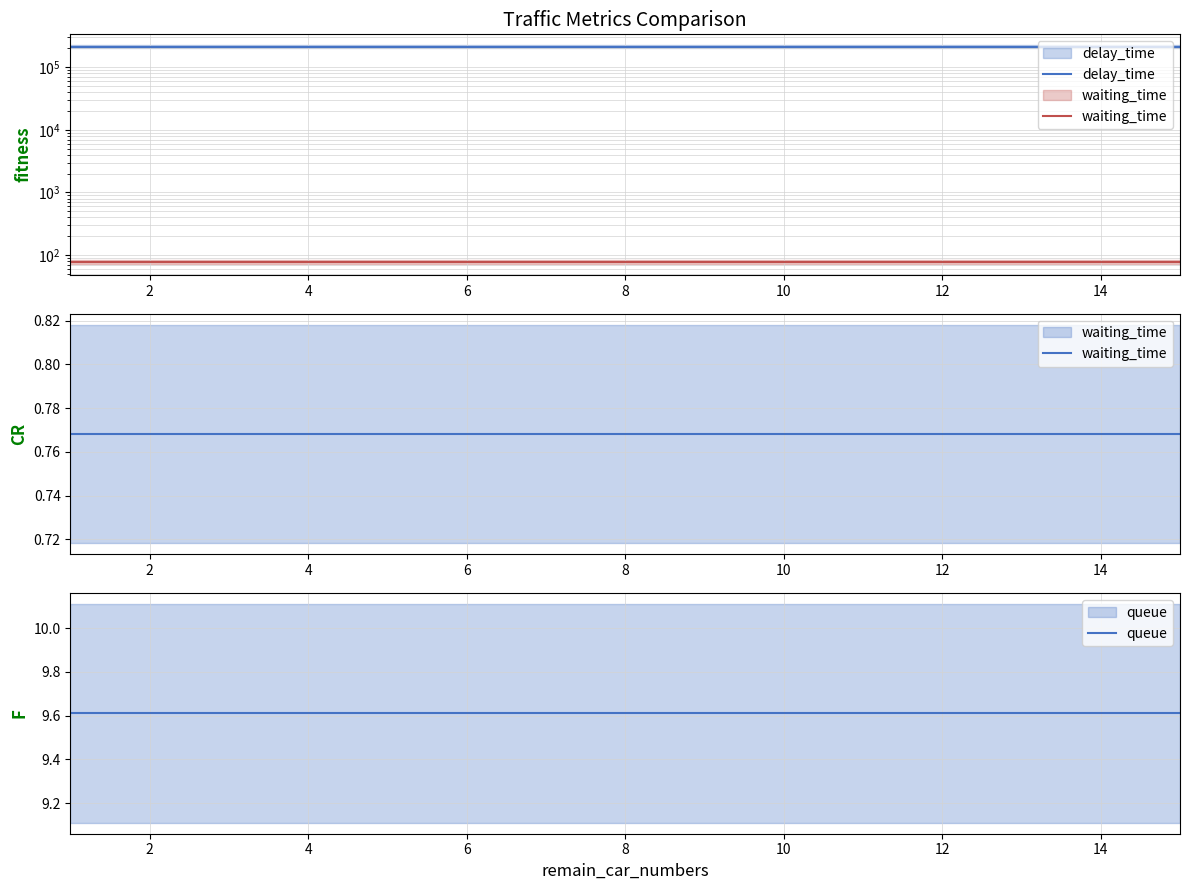

Rank the series at 8 from highest to lowest value.

delay_time, queue, waiting_time